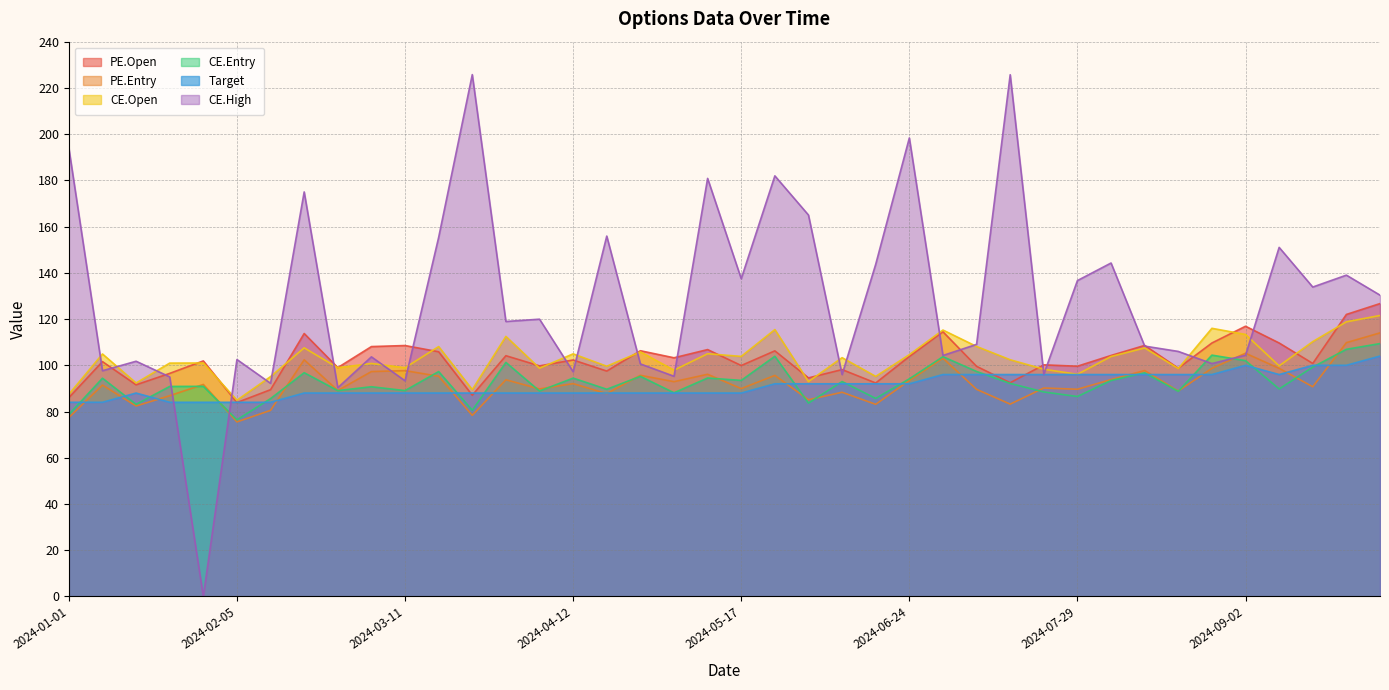

How many values in the CE.High series are below 118?

20